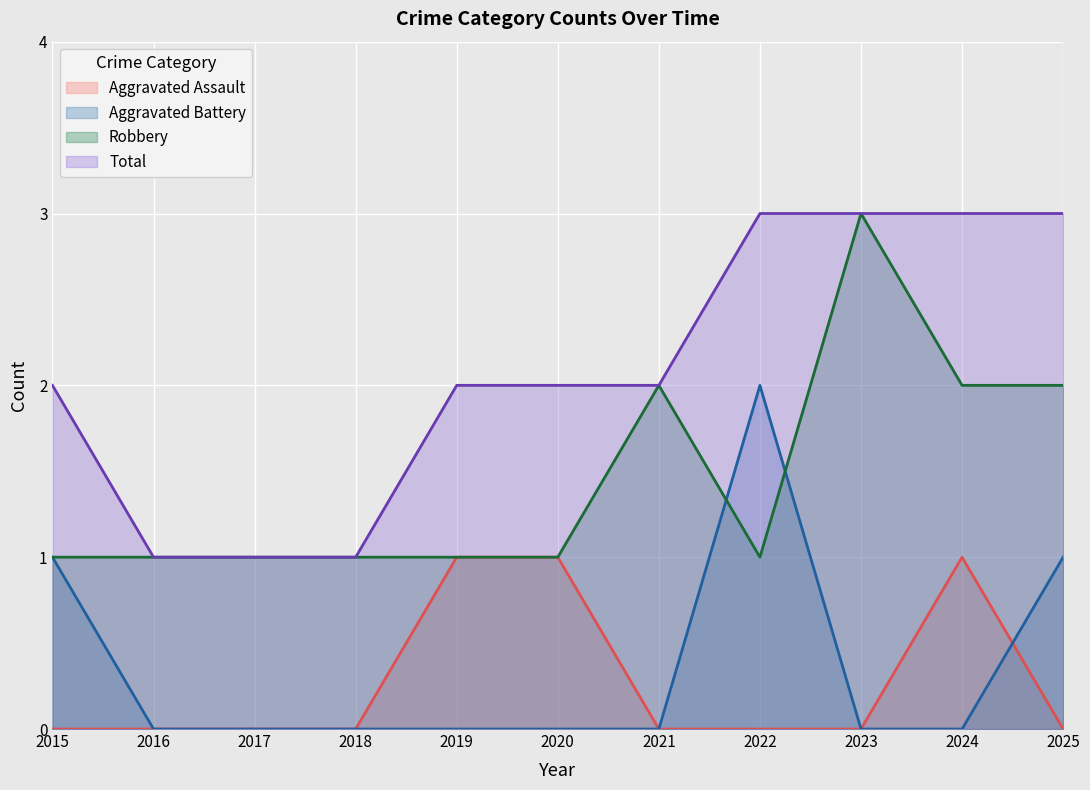

True or false: Total has more than 2 points higher than both neighbors.

False